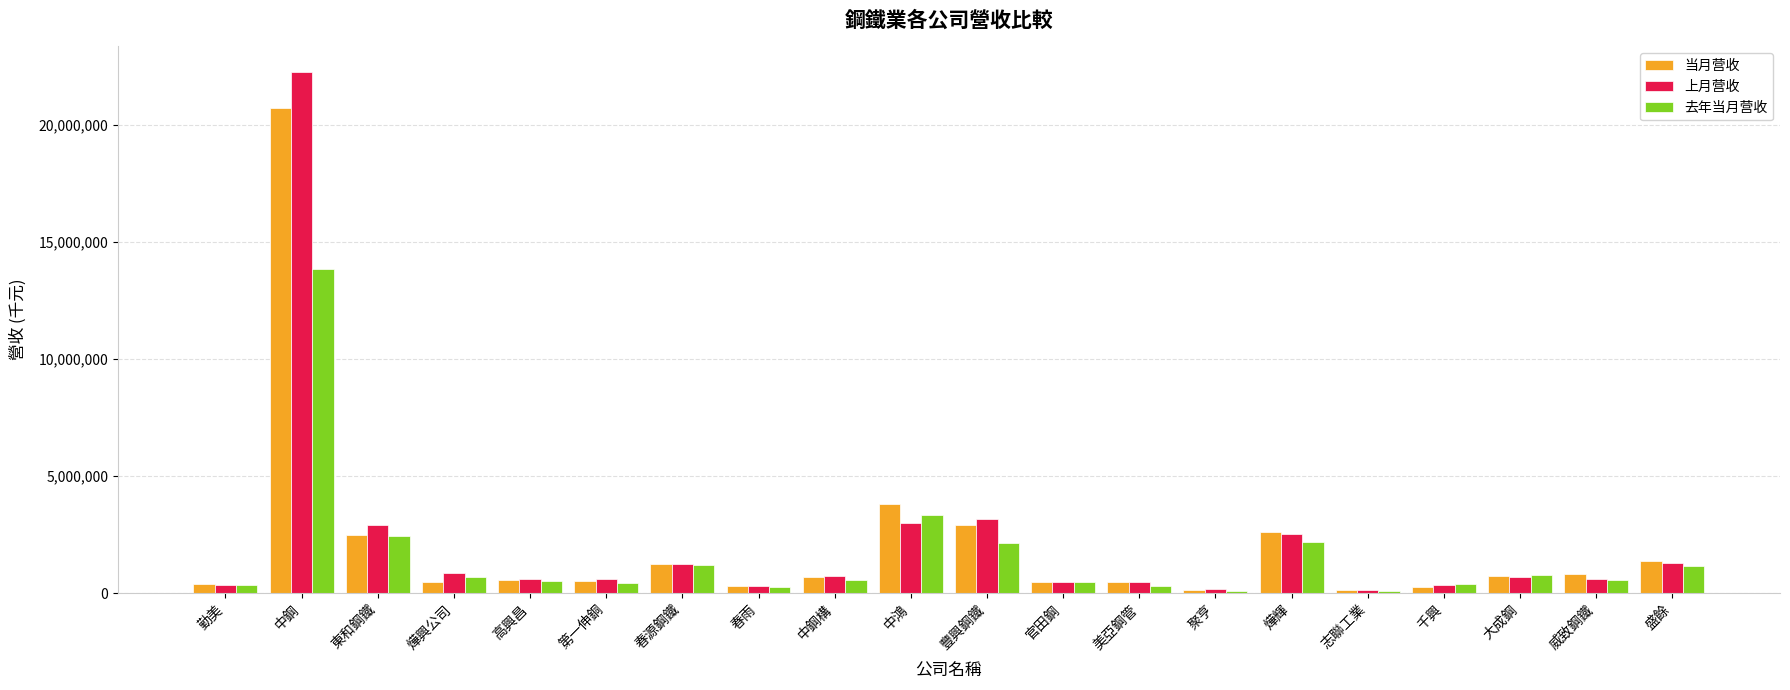

Which series has the widest spread of values?

上月营收